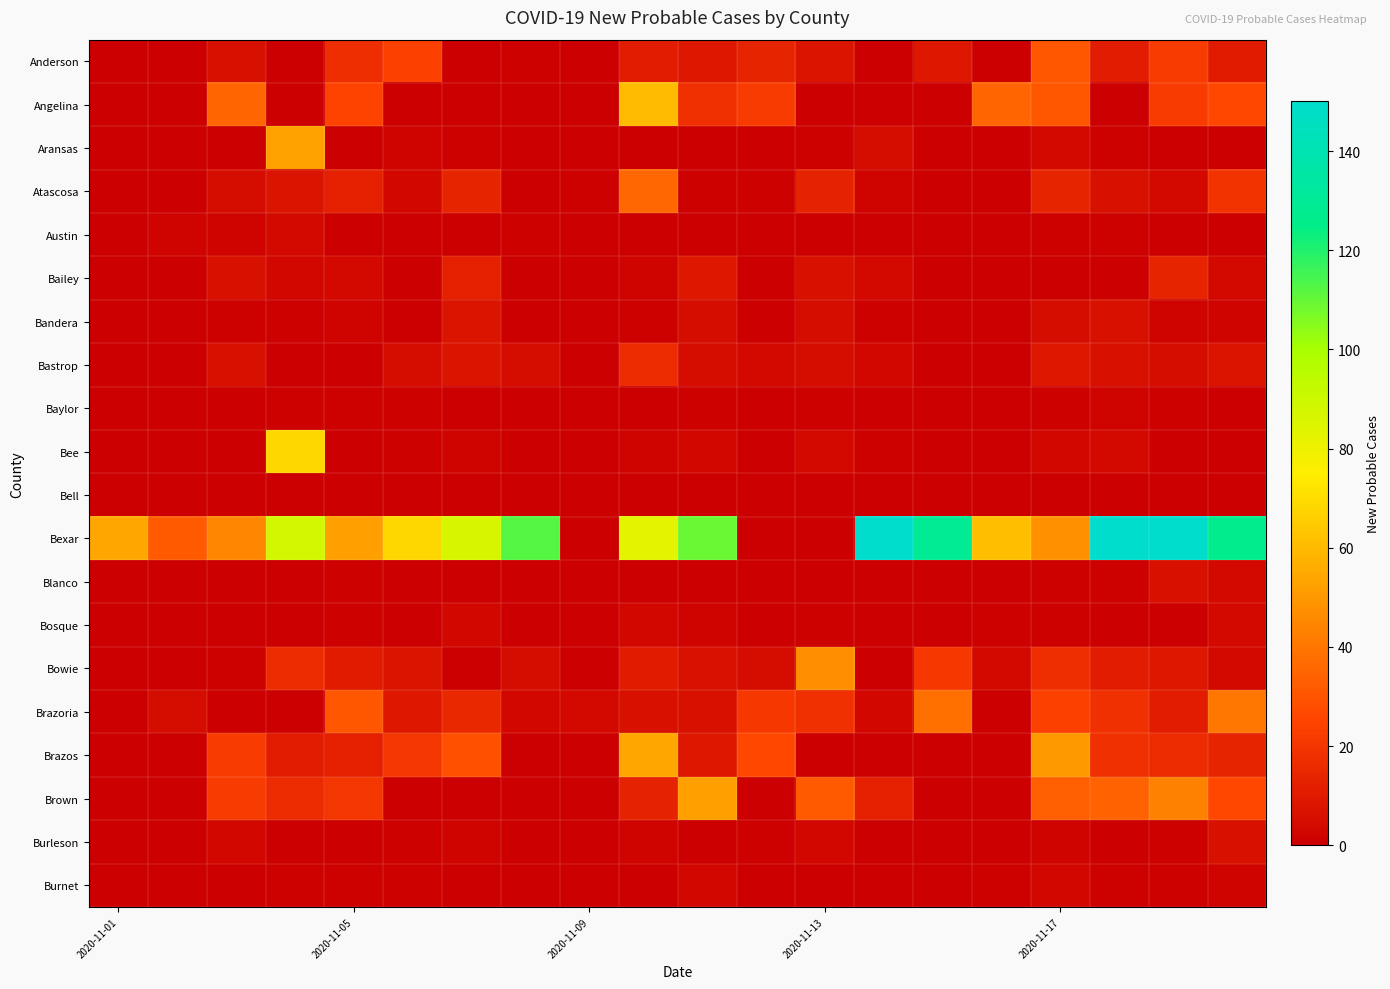

How many distinct data groups are displayed?

20